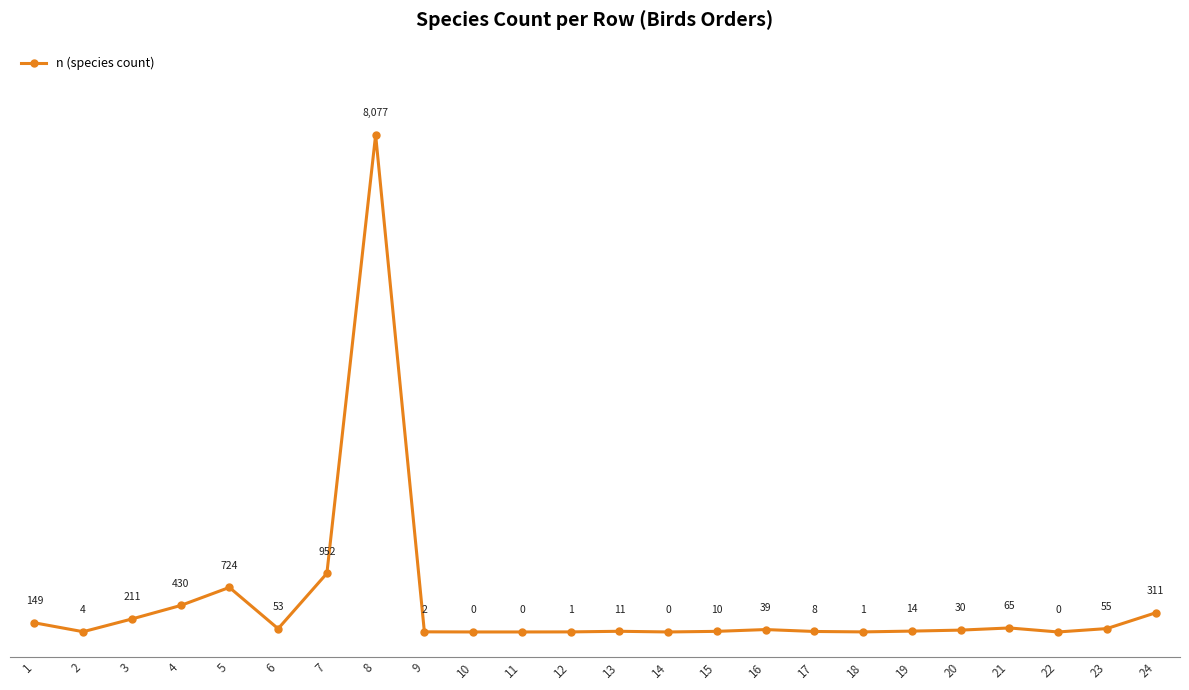

Is it true that the value at 9 is 2?

True